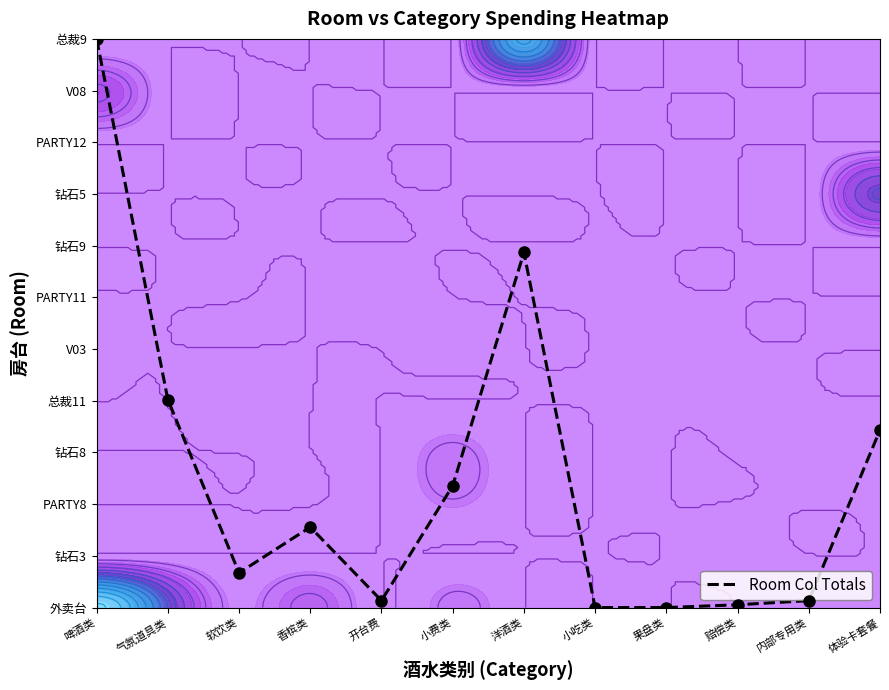

Which label corresponds to the largest value in the chart?

啤酒类